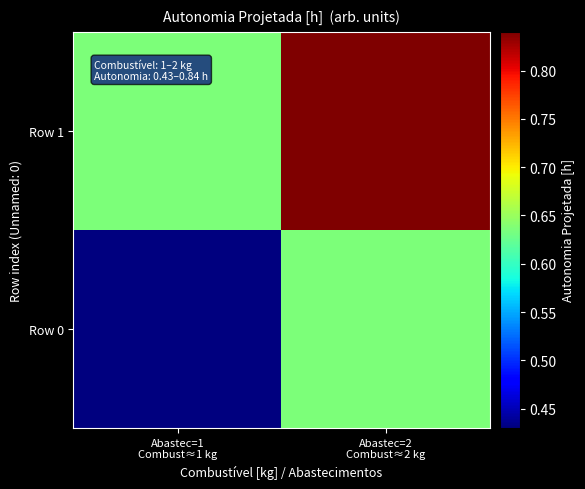

Which series has the largest total across all categories?

Row 1